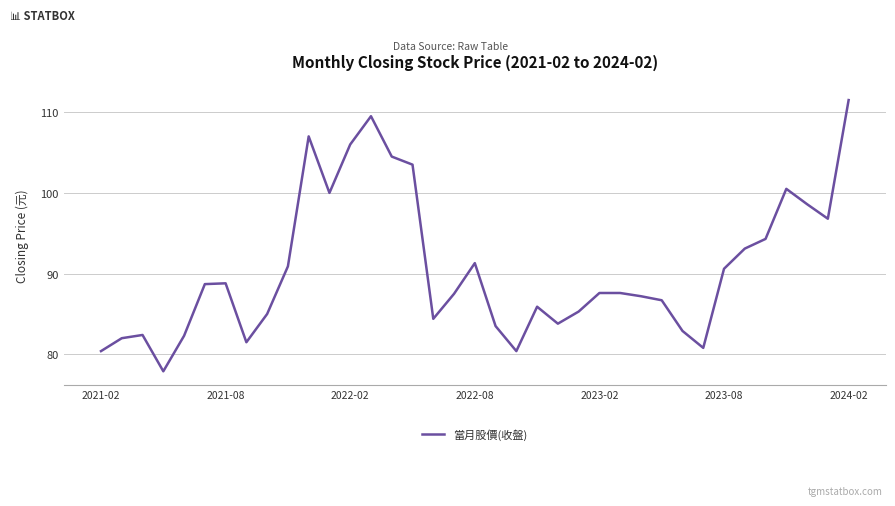

What is the difference between the maximum and minimum values?

33.6